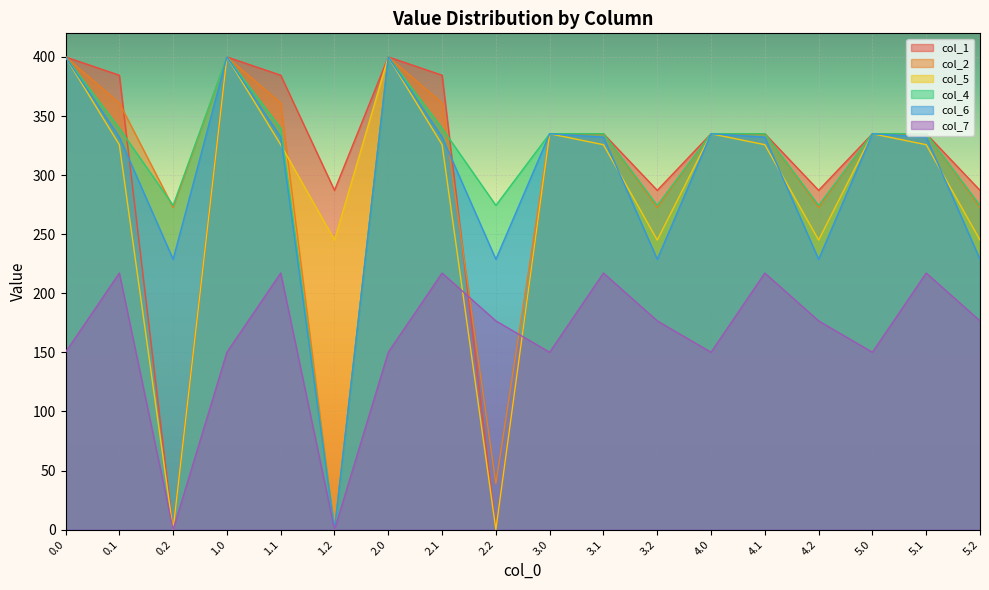

What position from the right is 4.2?

4